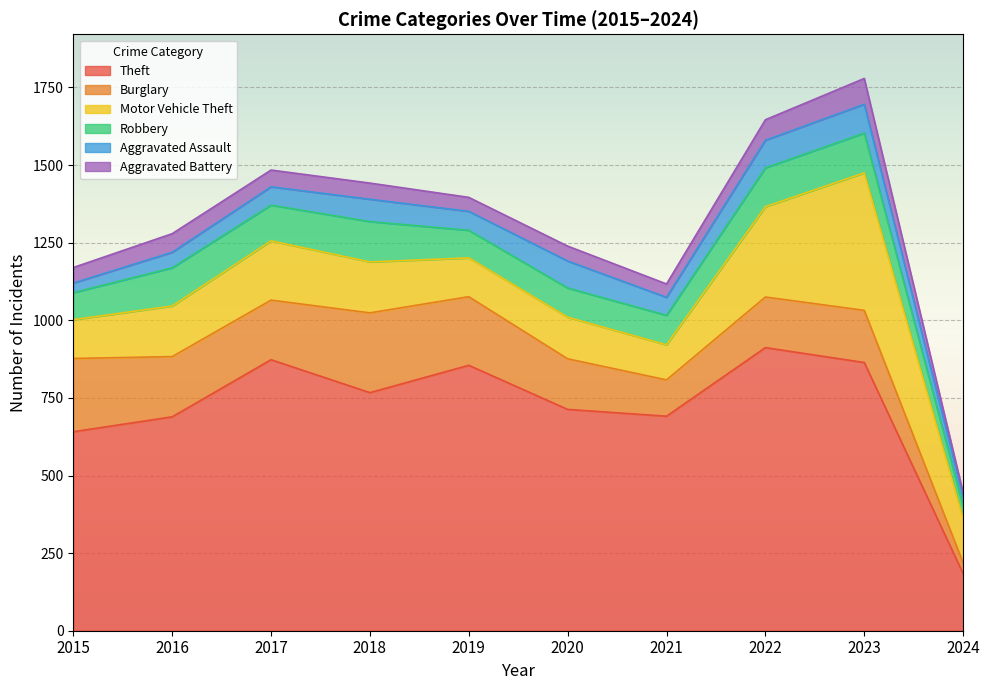

True or false: Theft and Robbery intersect in this chart.

False